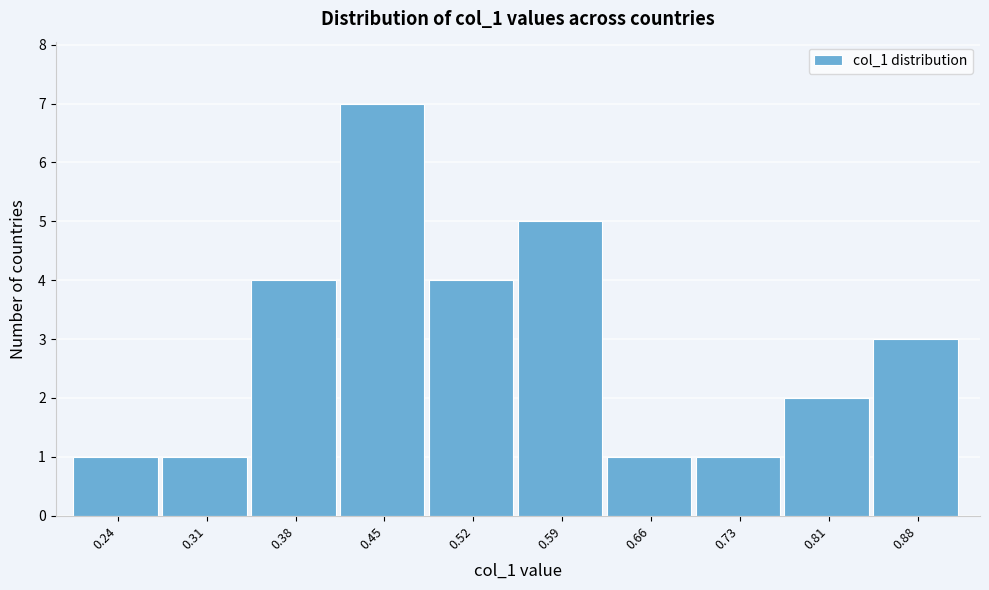

Reading right to left, extract all data points from this chart.

3	2	1	1	5	4	7	4	1	1